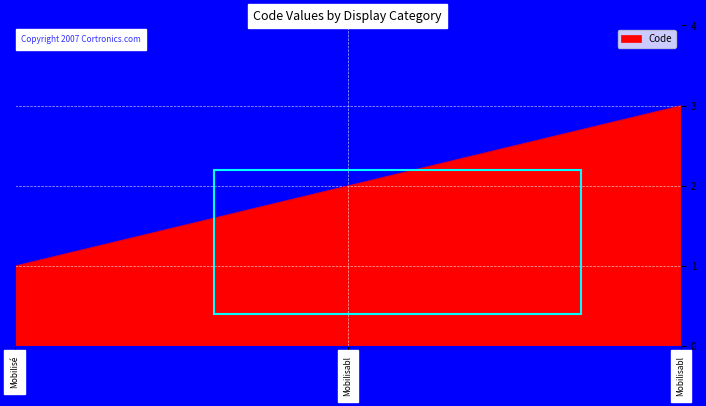

Reading left to right, extract all data points from this chart.

Mobilisé=1	Mobilisabl=2	Mobilisabl=3